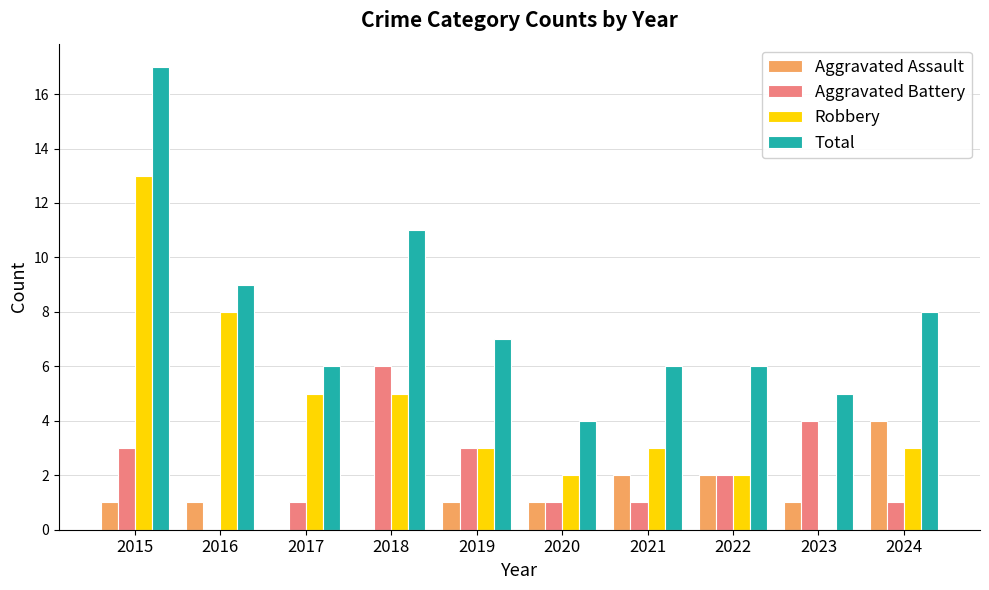

Is the value of Total at 2019 greater than the value of Aggravated Assault at 2020?

Yes